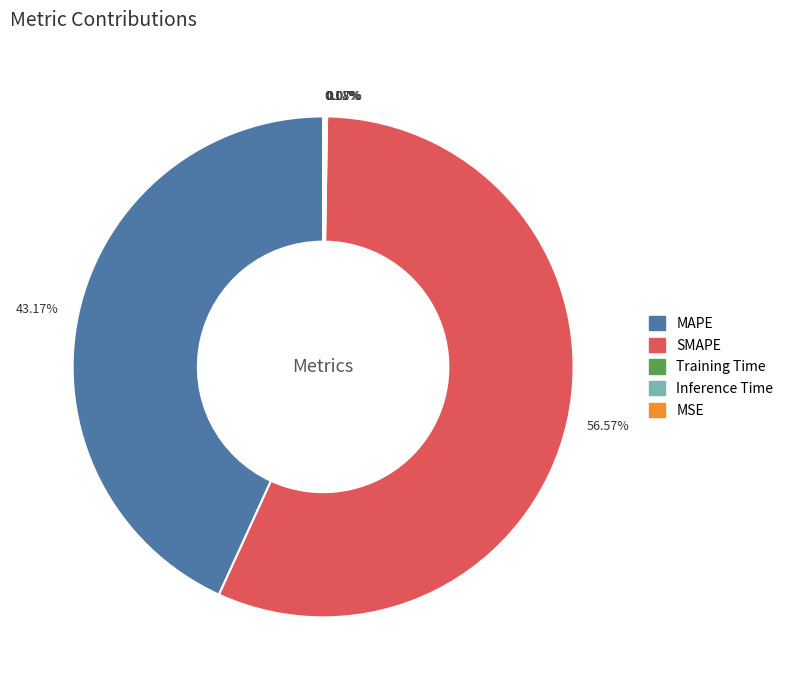

Between 43.17% and 56.57%, which is larger?

56.57%